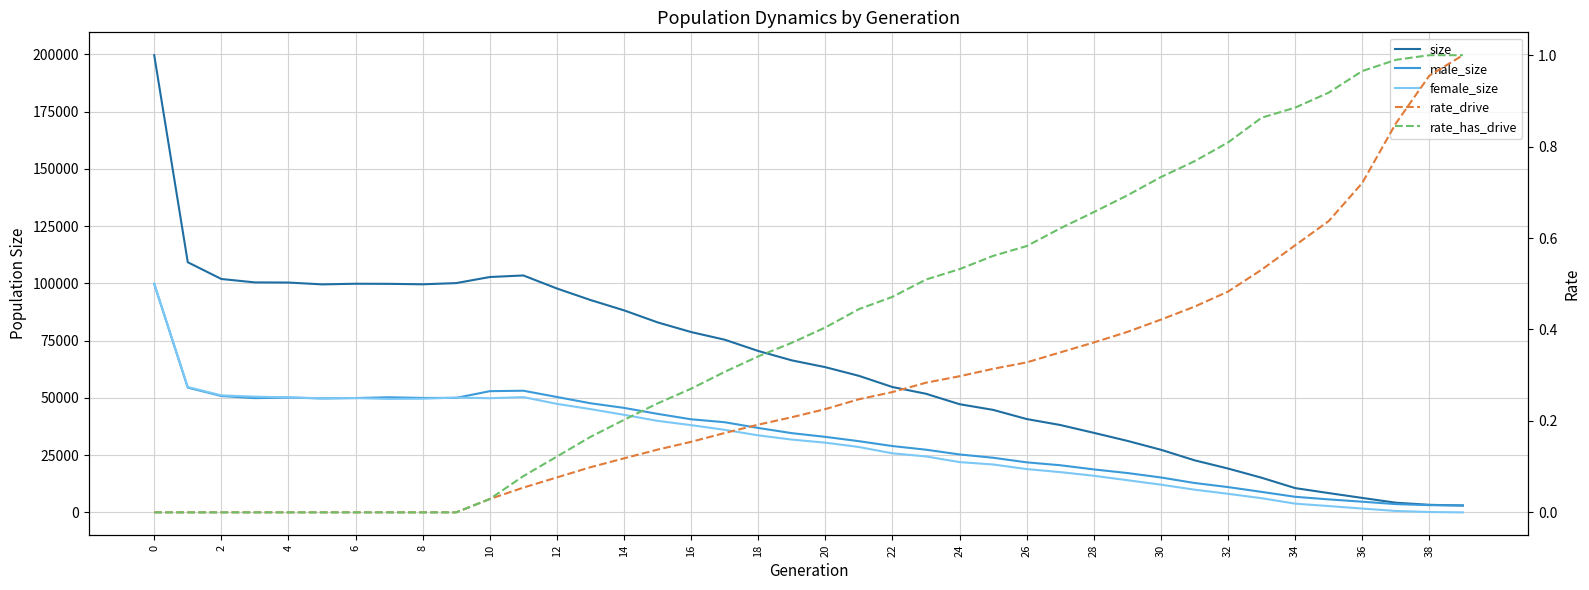

Which series changed the most between 24 and 25?

size